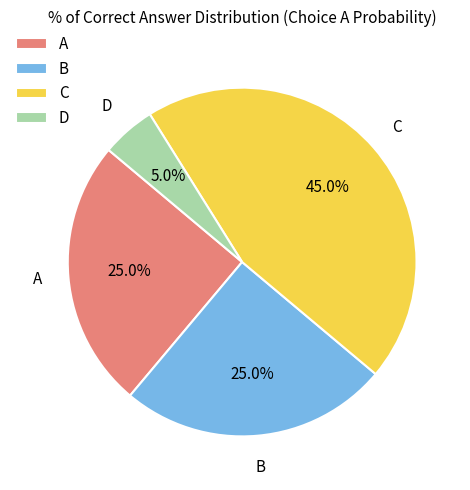

Does any single category account for the majority?

No